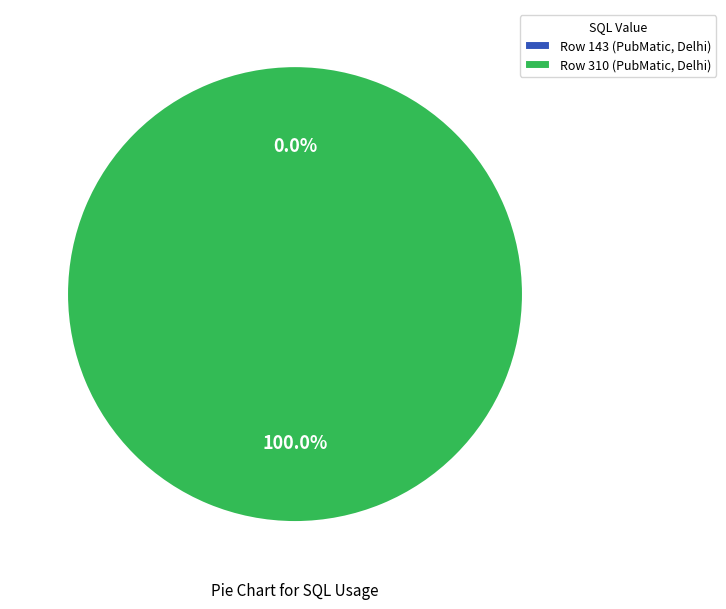

Is Row 143 (PubMatic, Delhi) the majority of the pie?

No